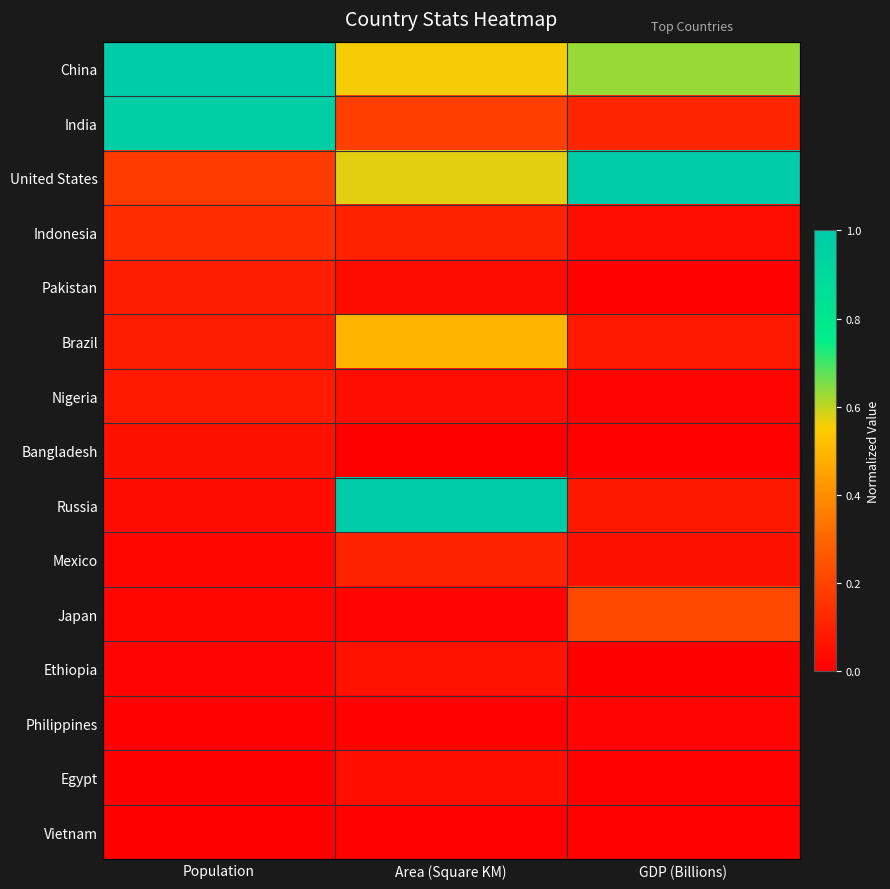

Count the number of data series in this chart.

15